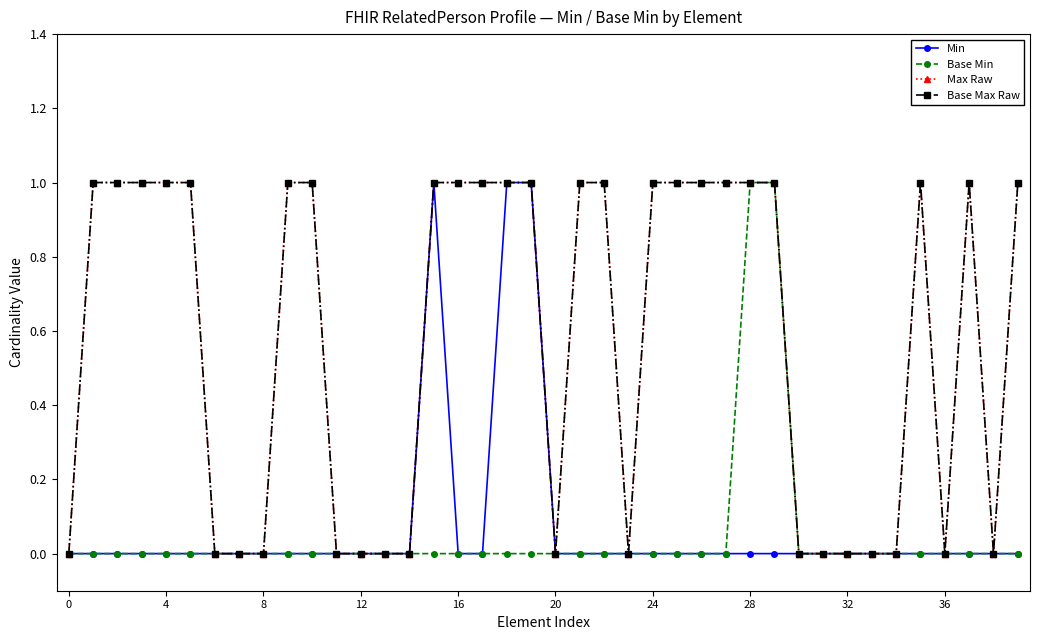

Which series has the largest range (max minus min)?

Min